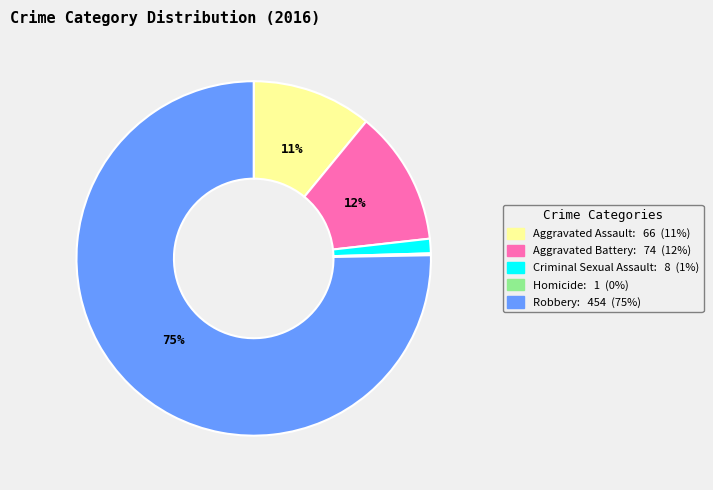

Which category has the biggest portion of the pie?

Robbery